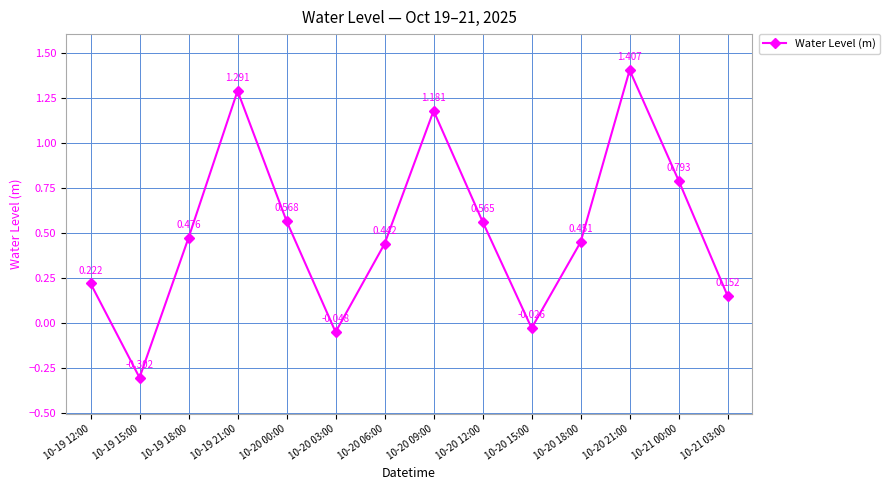

At which label does the data first exceed 0?

10-19 12:00